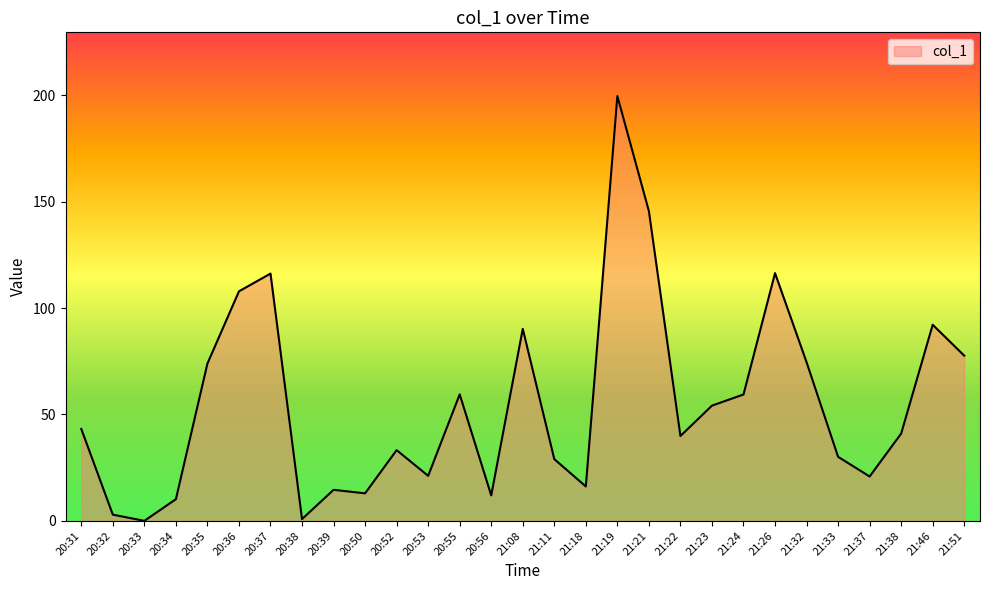

What is the ratio of the value at 21:08 to the value at 21:33?

3.0